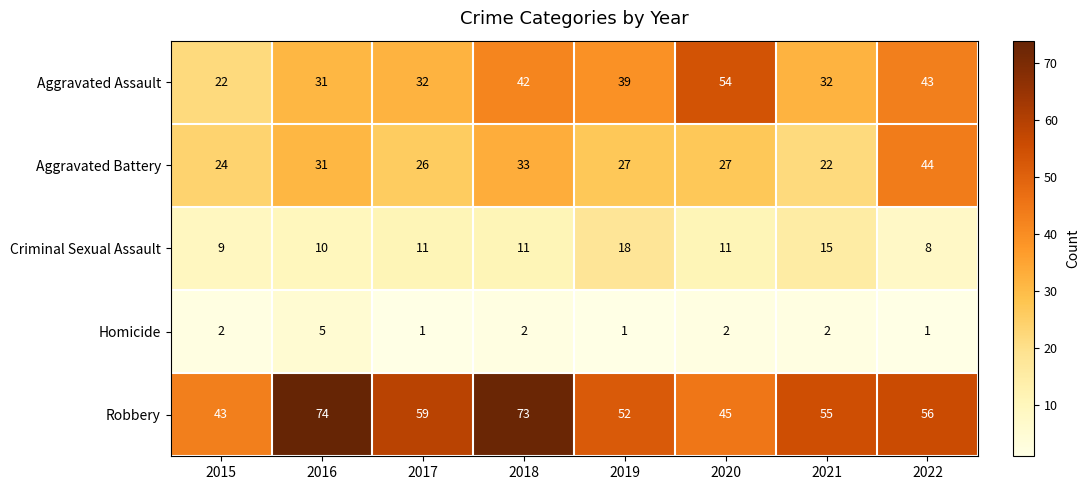

What is the greatest value displayed?

74